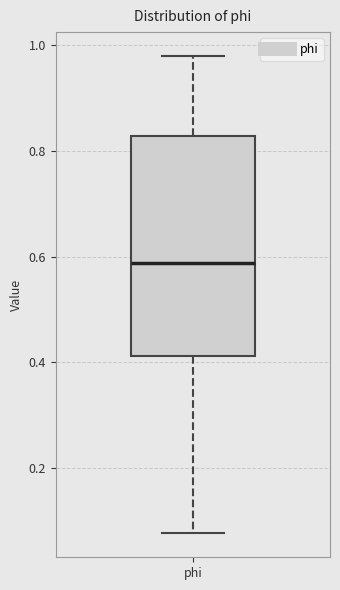

Read this box plot against the y-axis: the position of the median line, the range covered by the box, and the ends of both whiskers. The values are not printed on the chart, so give them approximately, as read against the axis.

median 0.58, box 0.42 to 0.82, whiskers 0.08 to 0.98